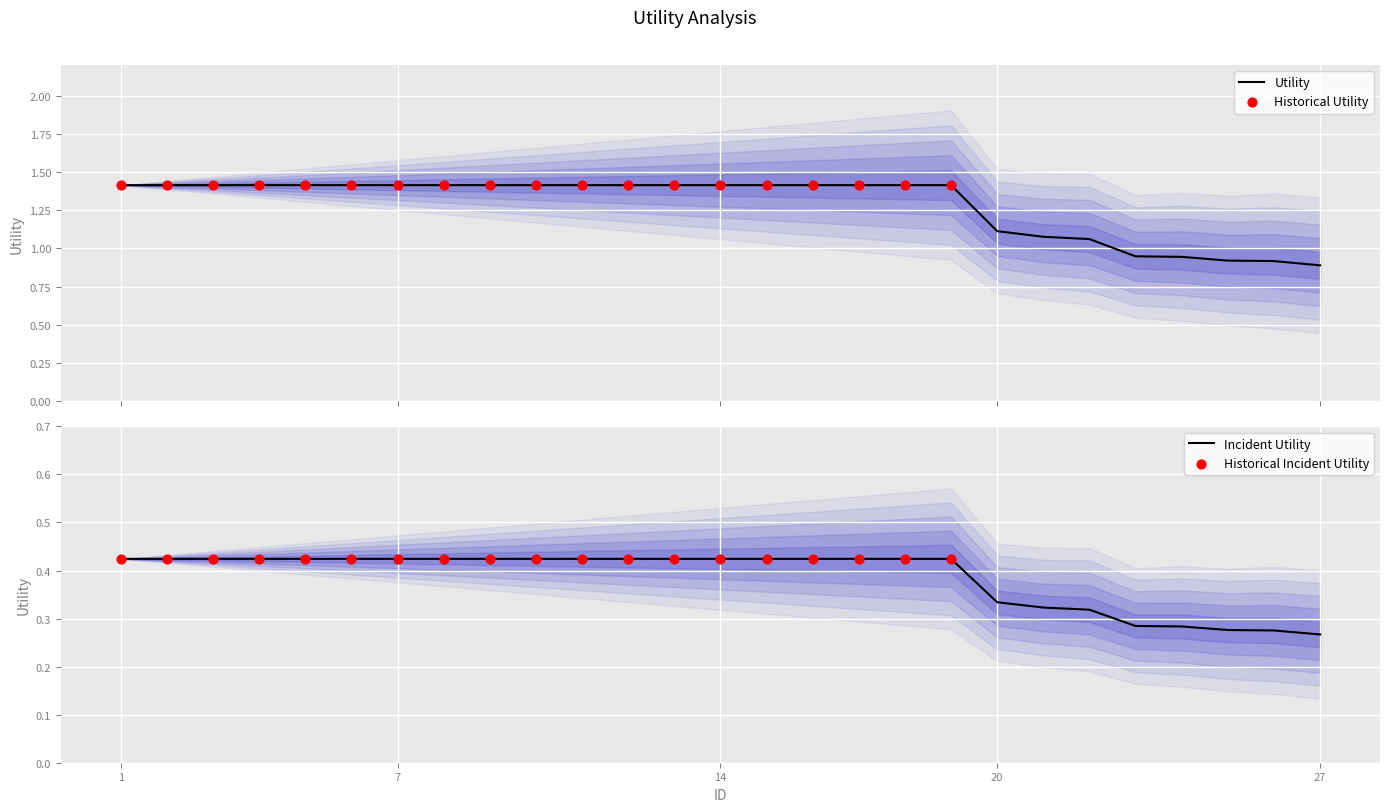

At which category is the sum across all series the highest?

1